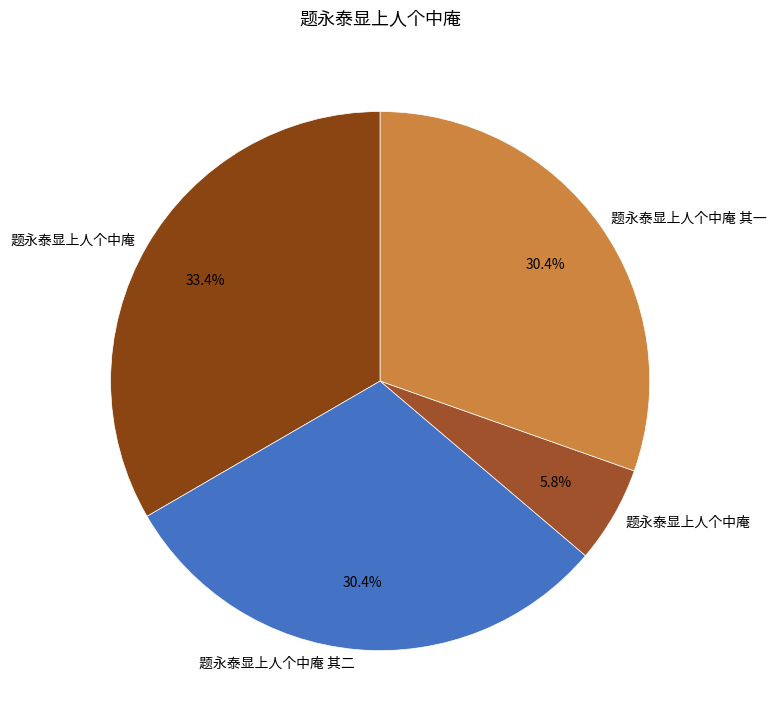

To the nearest percent, what is the average slice percentage?

25%